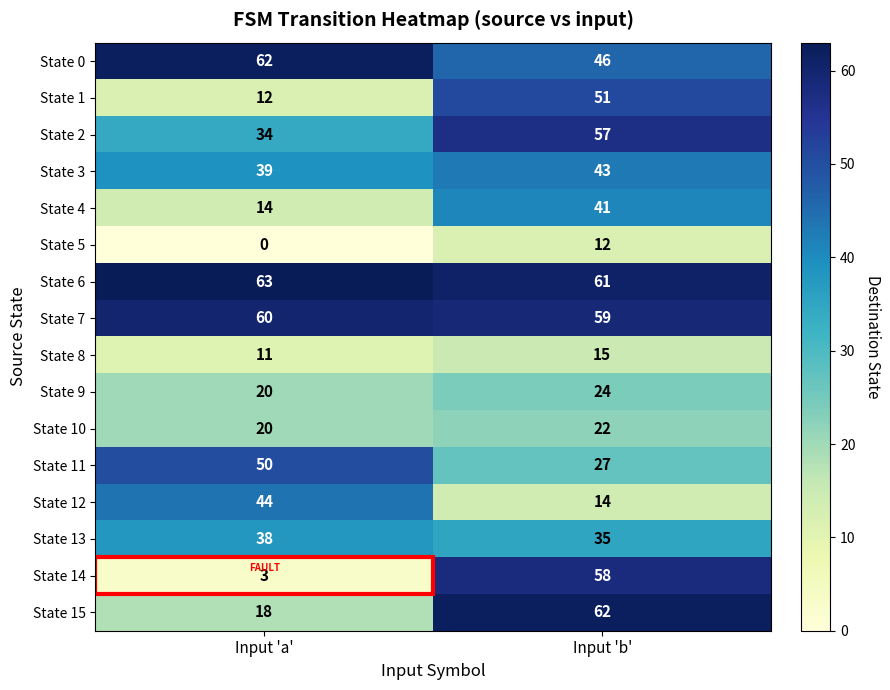

At which label does State 1 reach its minimum?

Input 'a'